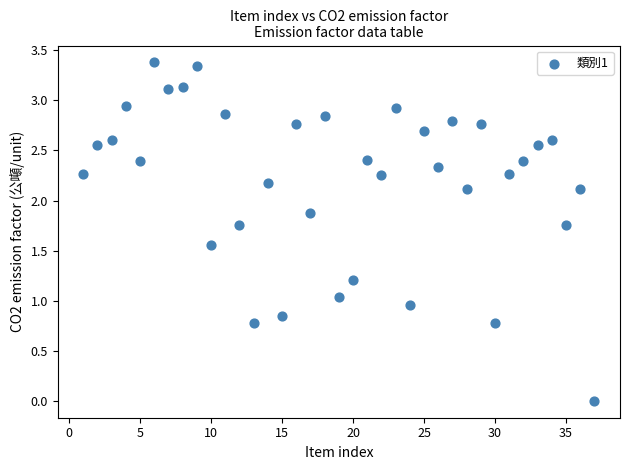

What is the range of X values (max minus min)?

36.0